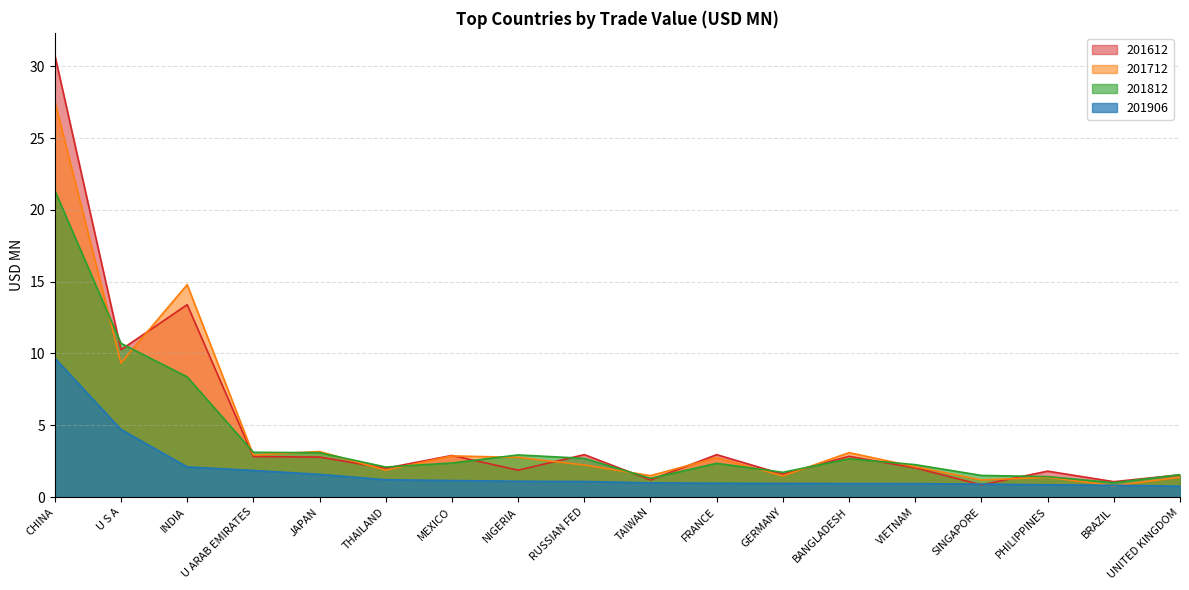

What is the approximate value of 201712 at JAPAN?

3.2